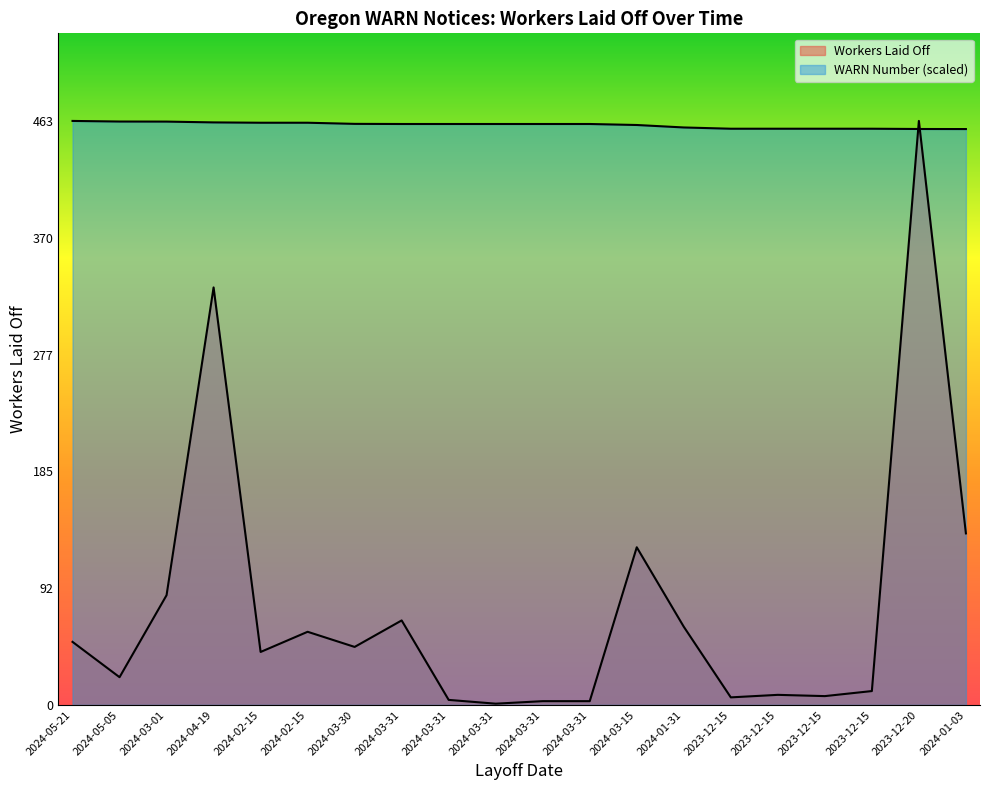

What is the total value across all series at 2023-12-15?

462.8